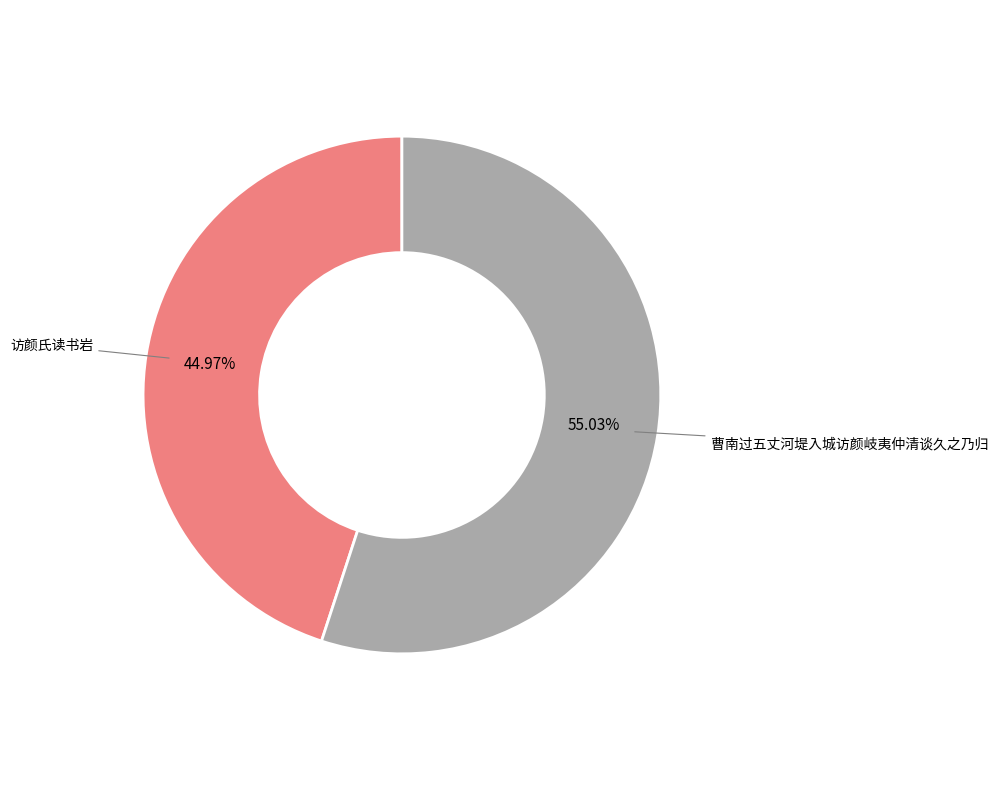

True or false: 访颜氏读书岩 accounts for 45% of the total.

True